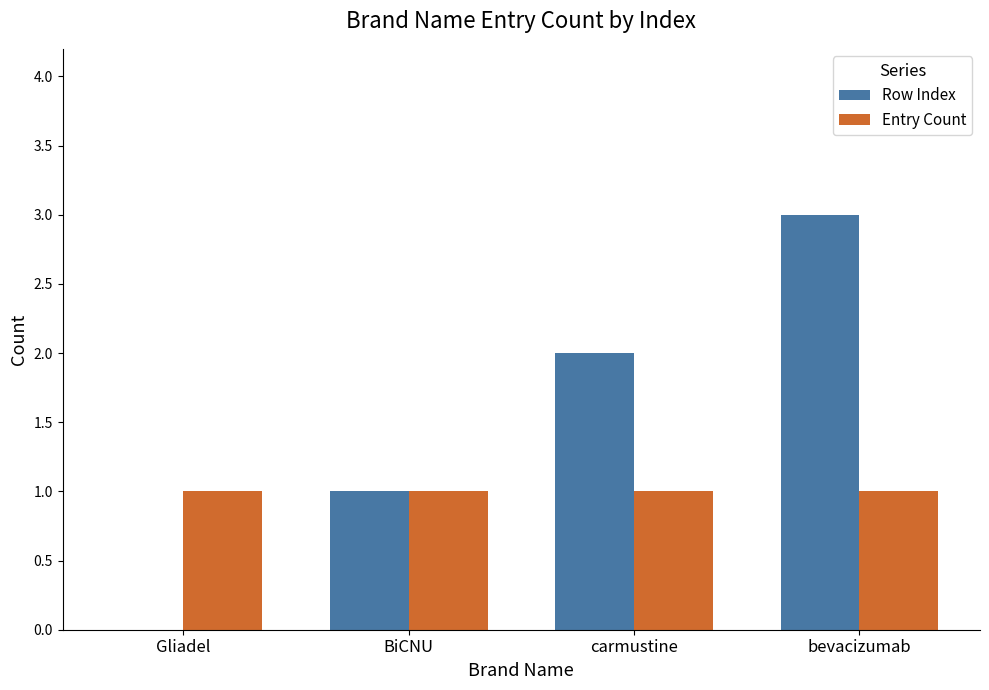

What is the sum of the Entry Count values at Gliadel and BiCNU?

2